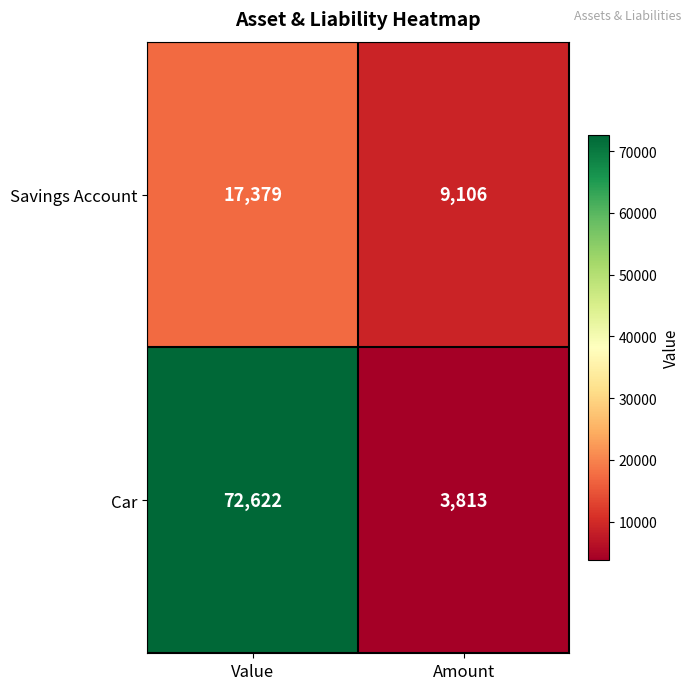

Which label corresponds to the largest value in the chart?

Value